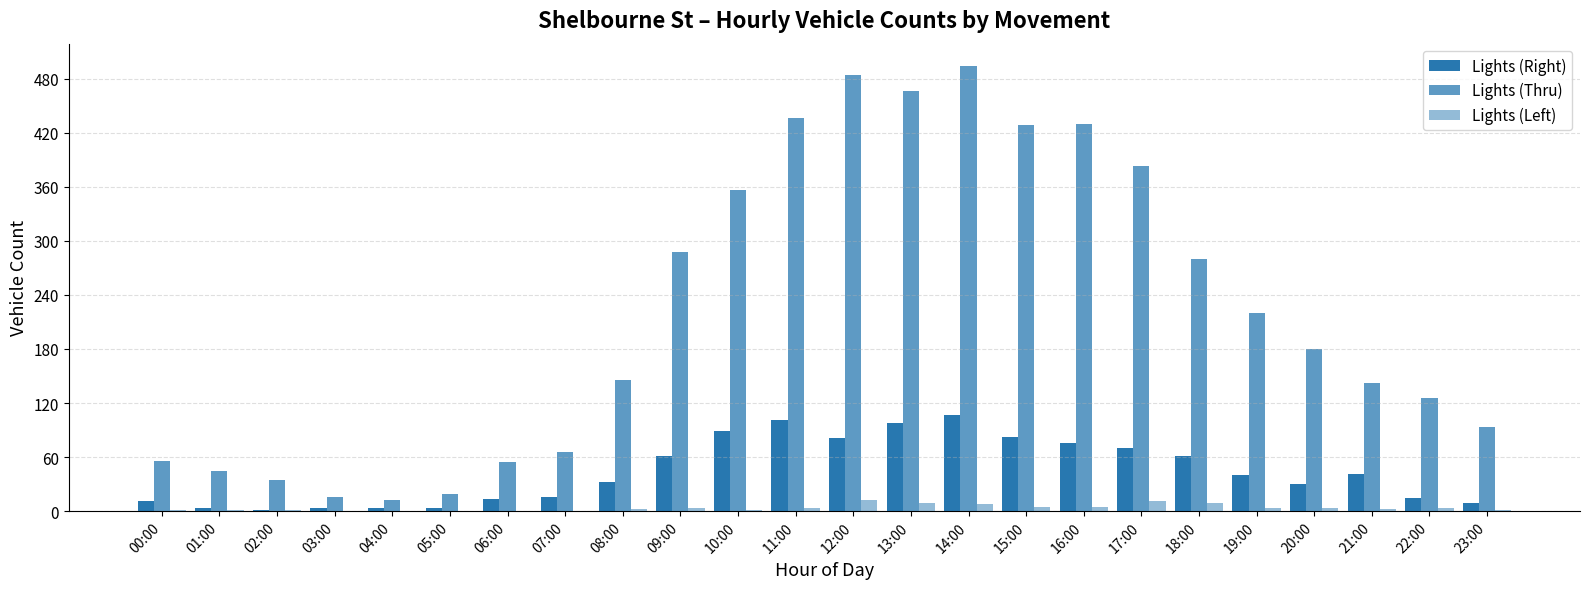

How many groups of bars are there?

24